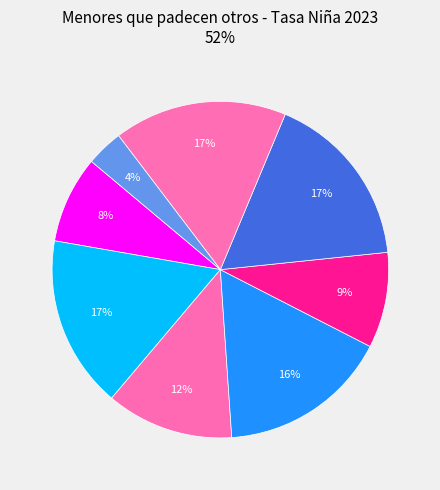

Which category has the biggest portion of the pie?

Jaén